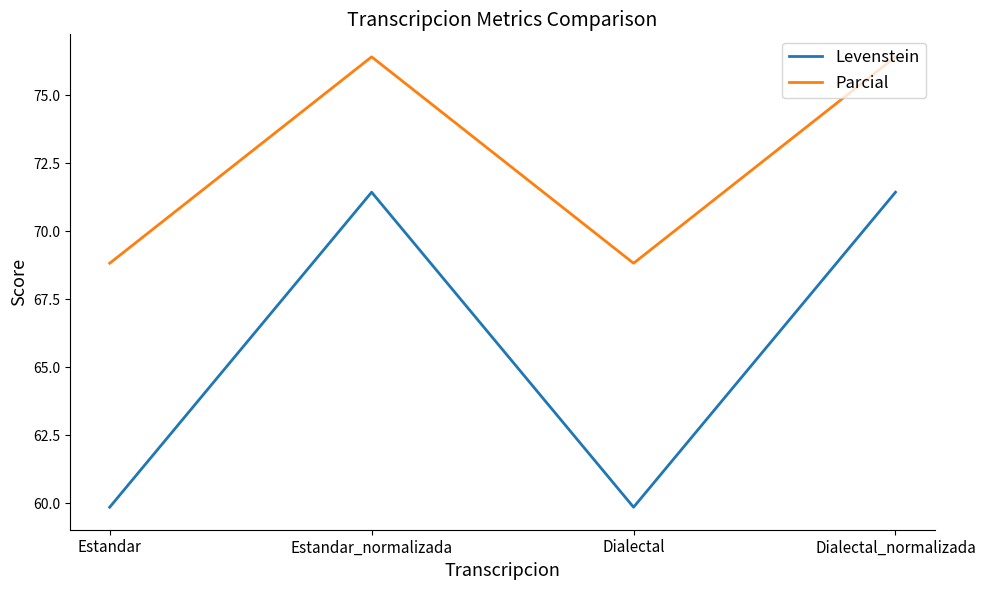

At which label does Parcial first exceed 76?

Estandar_normalizada